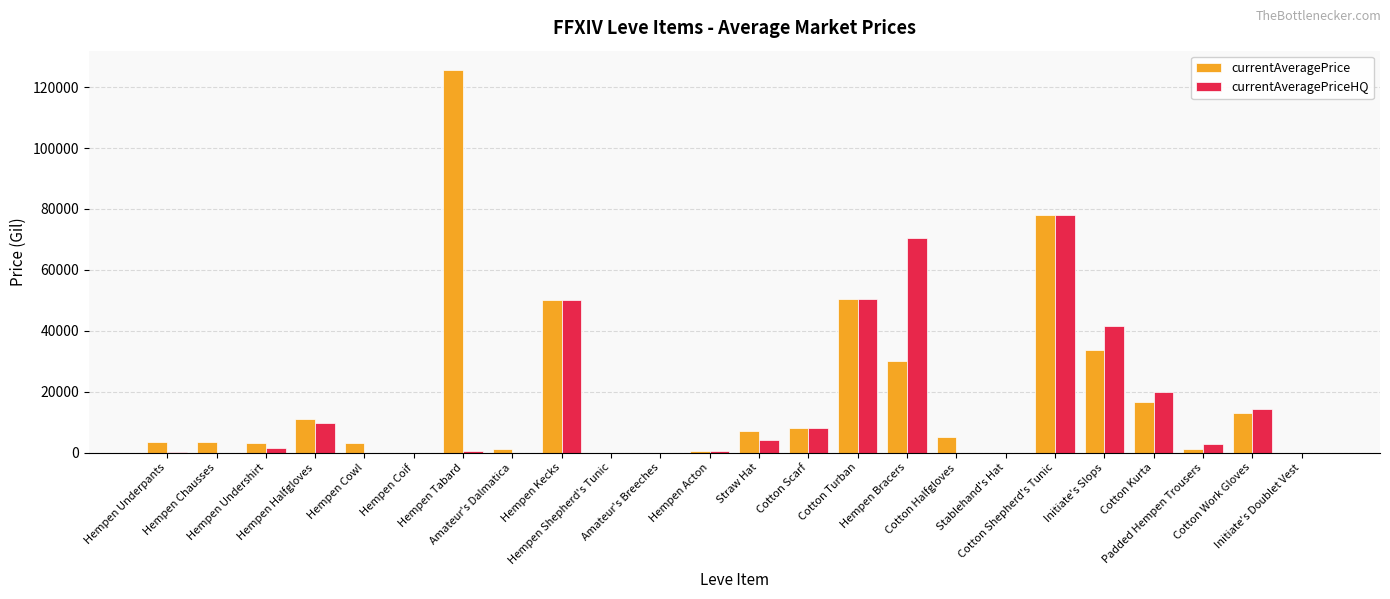

At which category is the sum across all series the highest?

Cotton Shepherd's Tunic